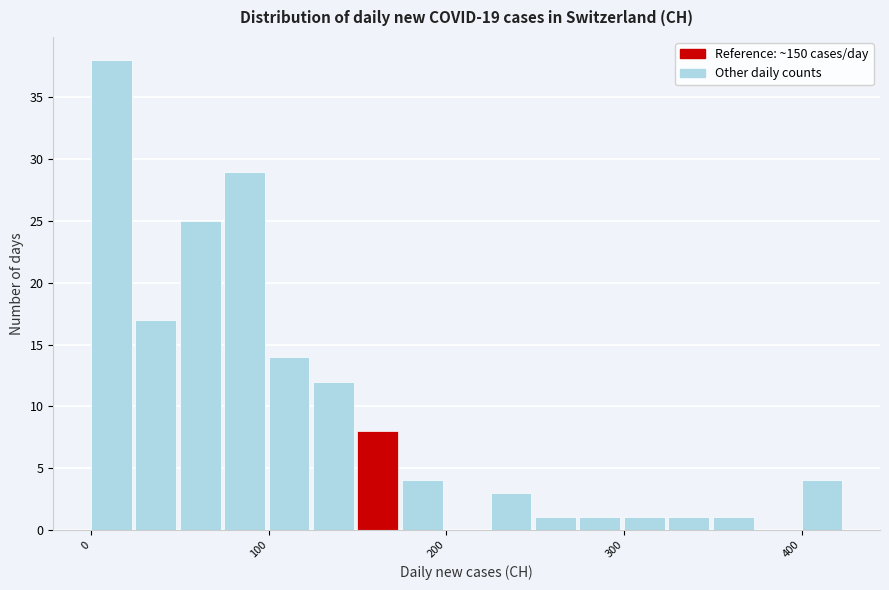

Around what value on the x-axis is the tallest bar? Give the approximate position of its centre, as read against the axis.

10